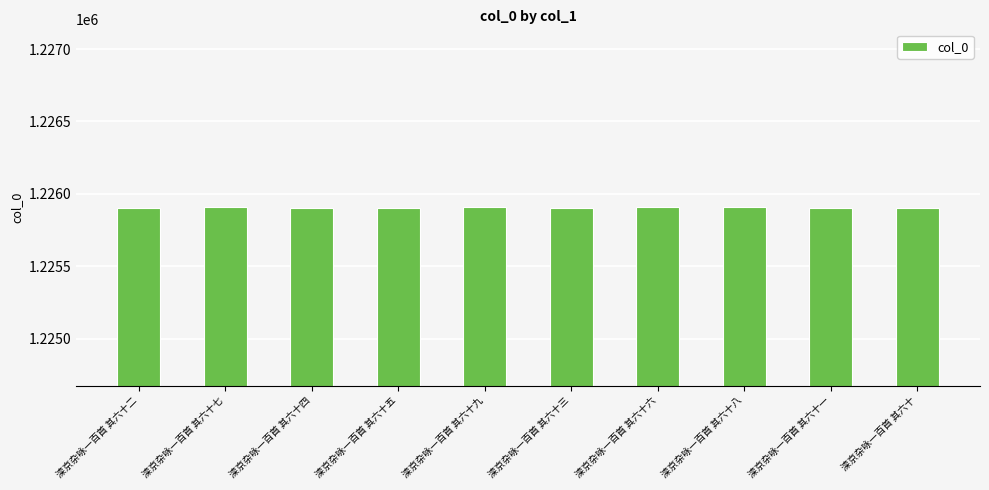

Approximately how many times larger is the value at 滦京杂咏一百首 其六十七 compared to 滦京杂咏一百首 其六十四?

1.0